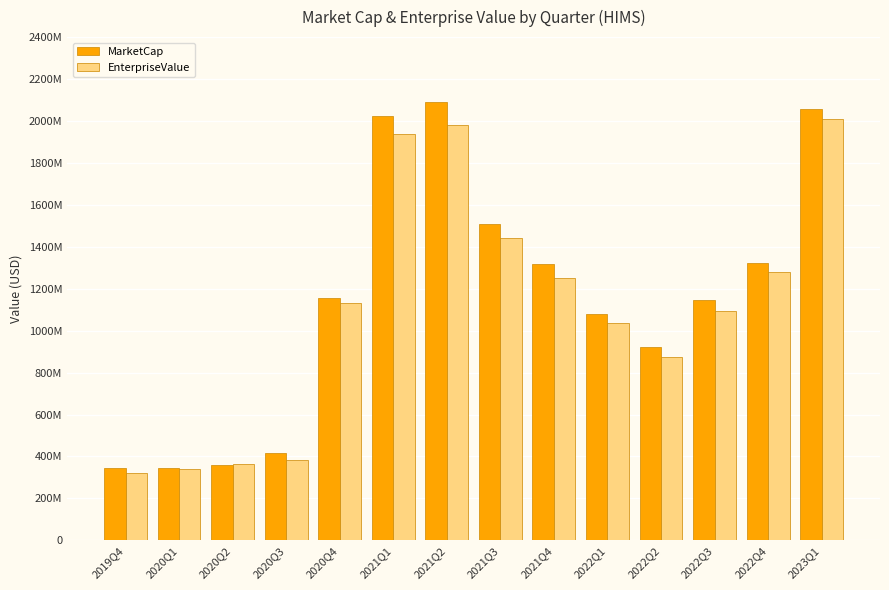

Is the value of MarketCap at 2022Q4 greater than the value of EnterpriseValue at 2020Q3?

Yes